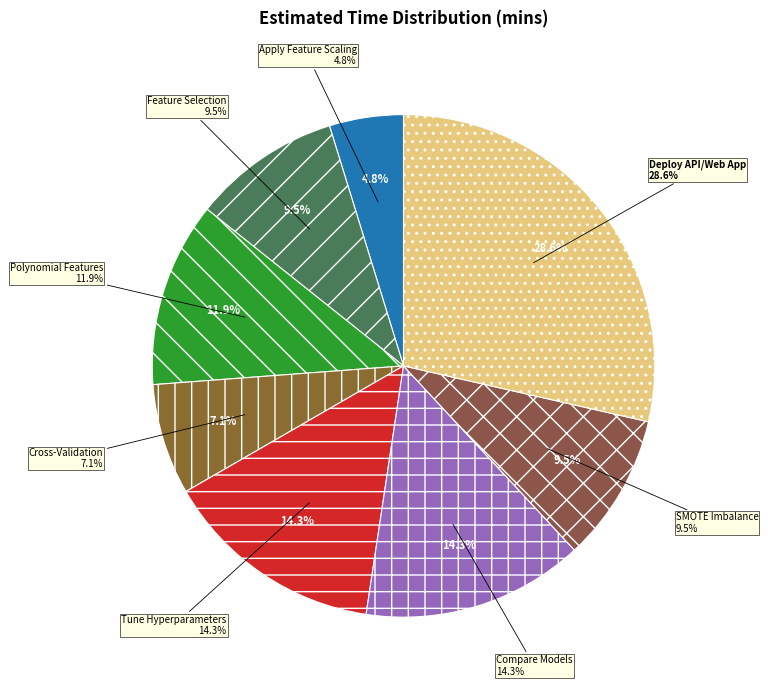

Is there a majority slice in this chart?

No